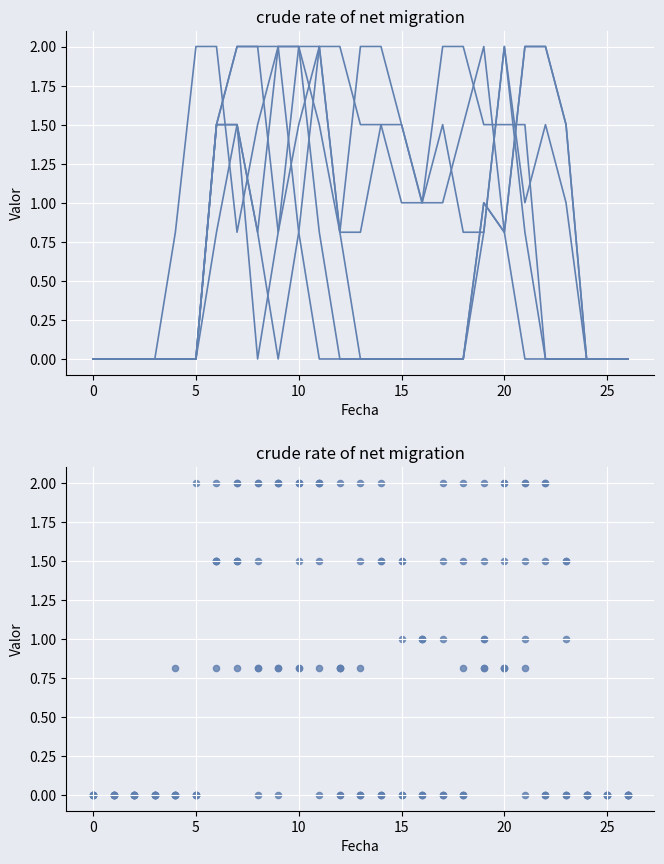

At how many categories does at least one series exceed 0?

20